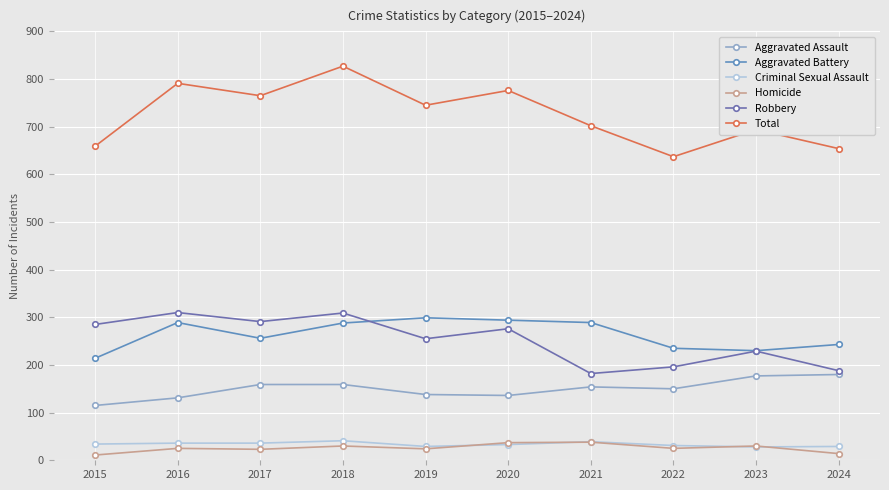

Rank the categories by Aggravated Battery value from lowest to highest.

2015, 2023, 2022, 2024, 2017, 2018, 2016, 2021, 2020, 2019